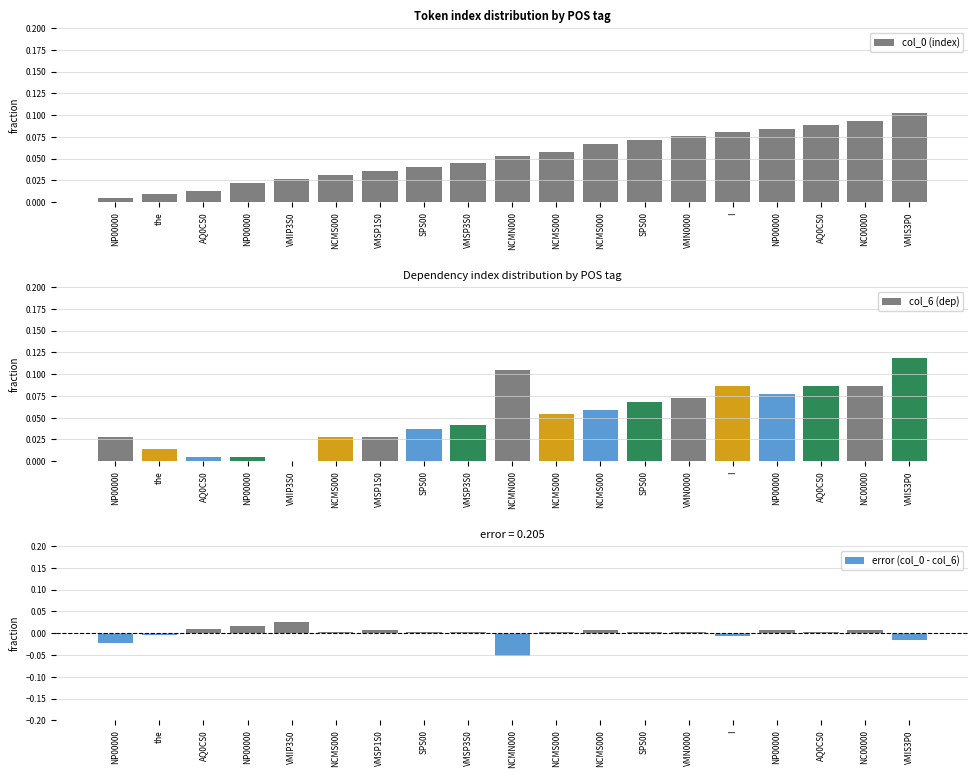

The error (col_0 - col_6) series shows 0.0 at VMN0000. True or false?

False